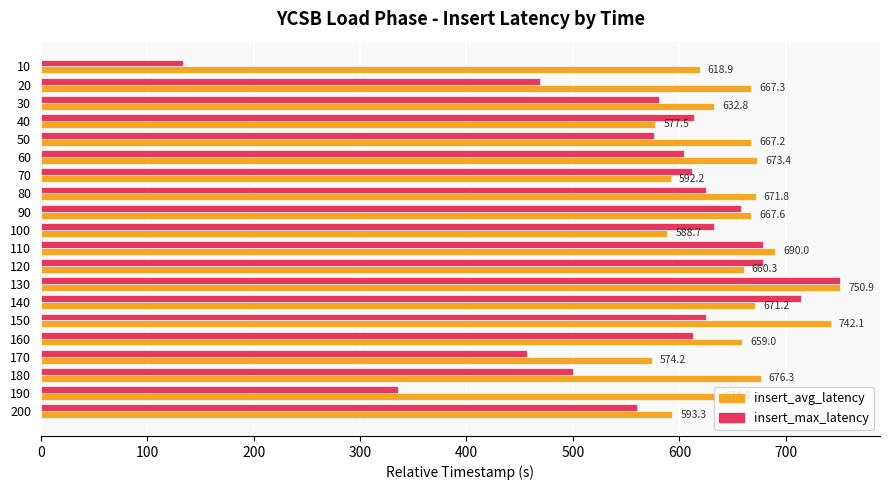

Where is insert_avg_latency nearest to the value 662?

120